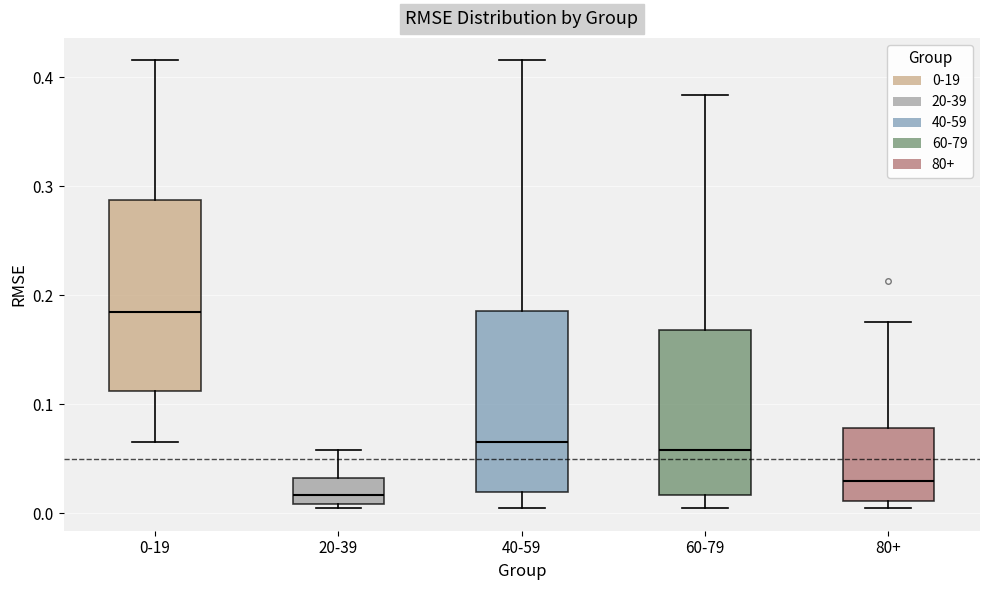

Which box has the highest median line?

0-19